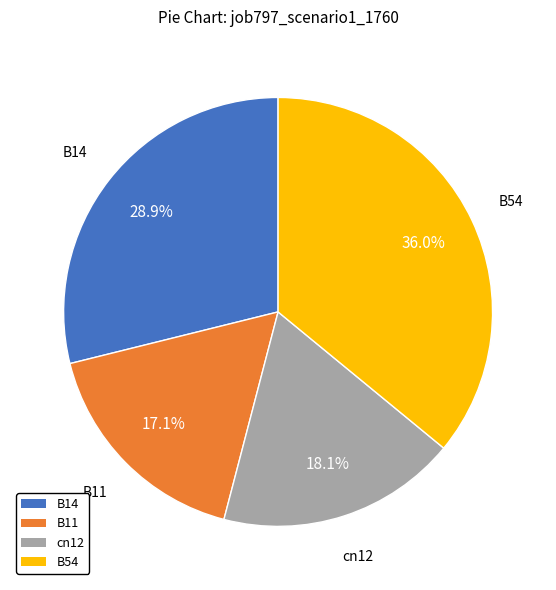

Which slice is the largest?

B54